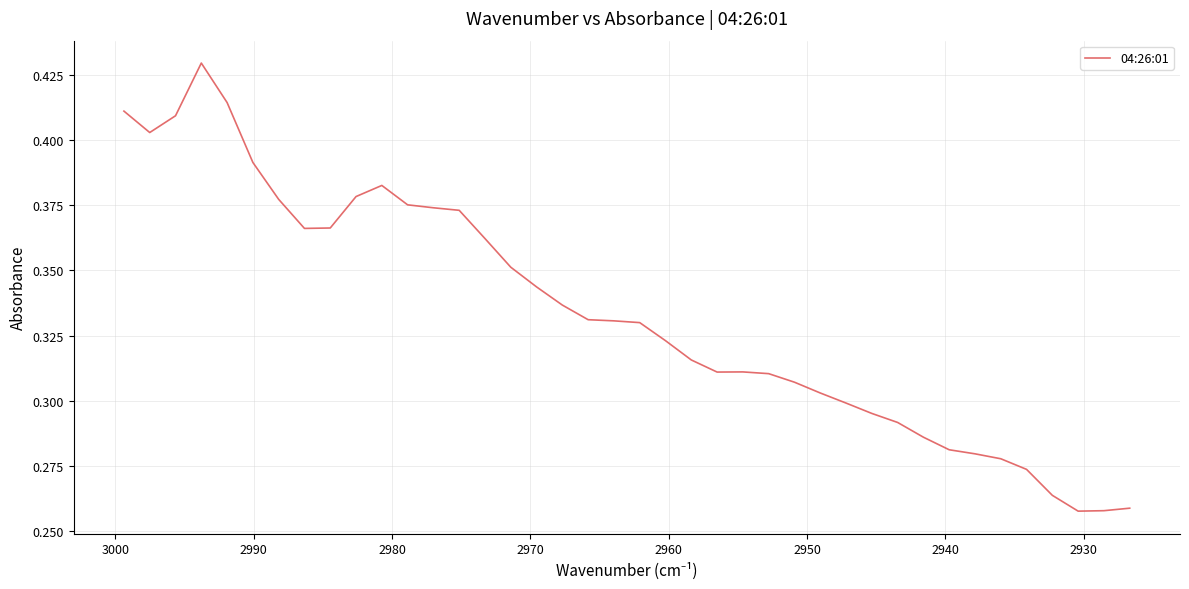

How many interior local valleys (lower than both neighbors) does the data have?

4